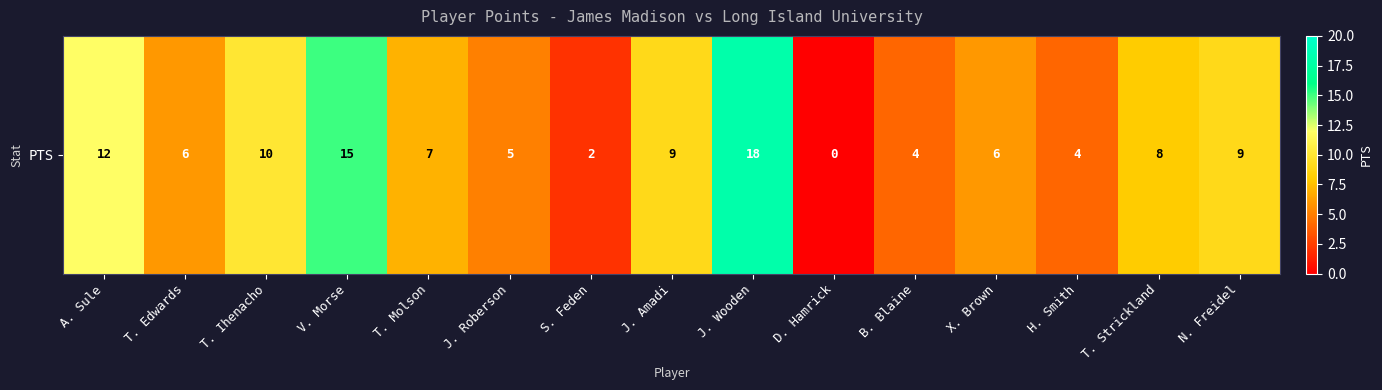

Reading left to right, extract all data points from this chart.

12	6	10	15	7	5	2	9	18	0	4	6	4	8	9